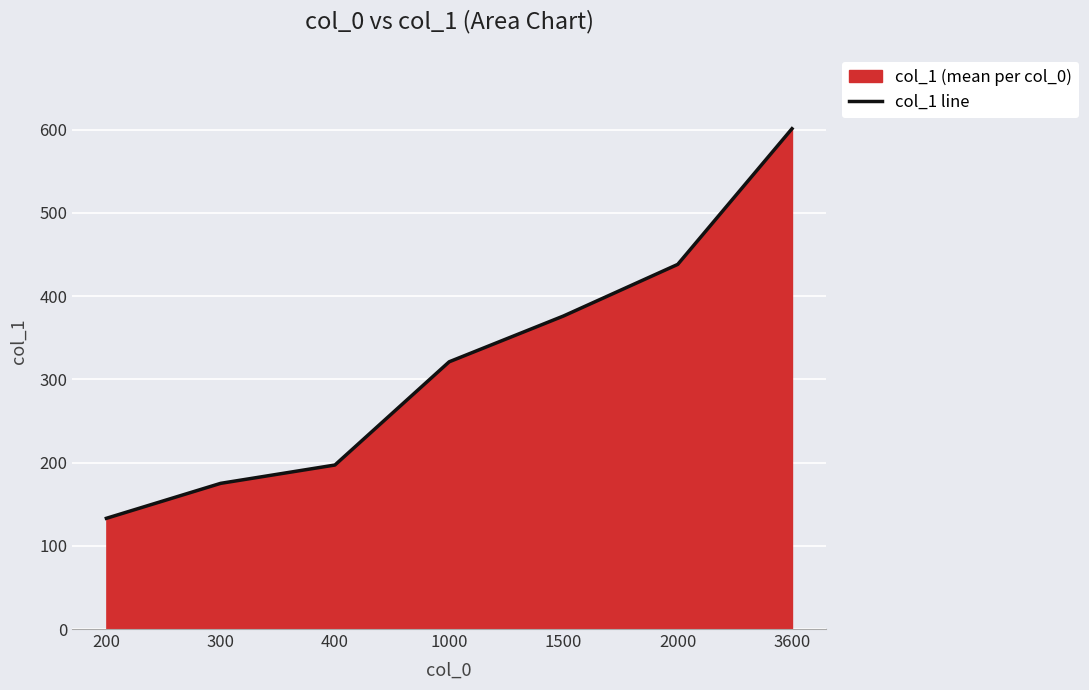

What is the sum of the values at 2000 and 3600?

1039